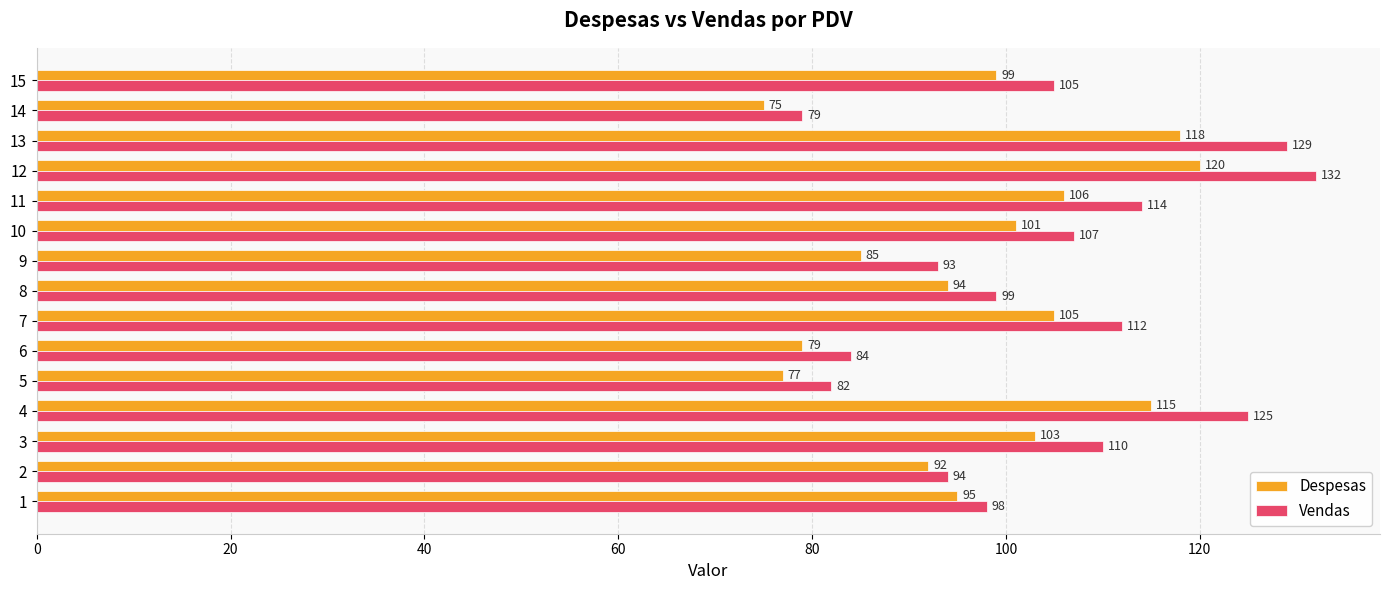

The value of Vendas at 15 is 164. True or false?

False